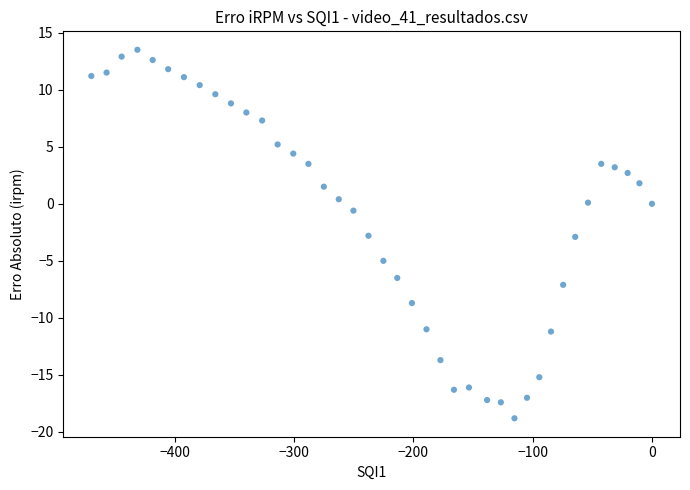

What is the range of X values (max minus min)?

469.7